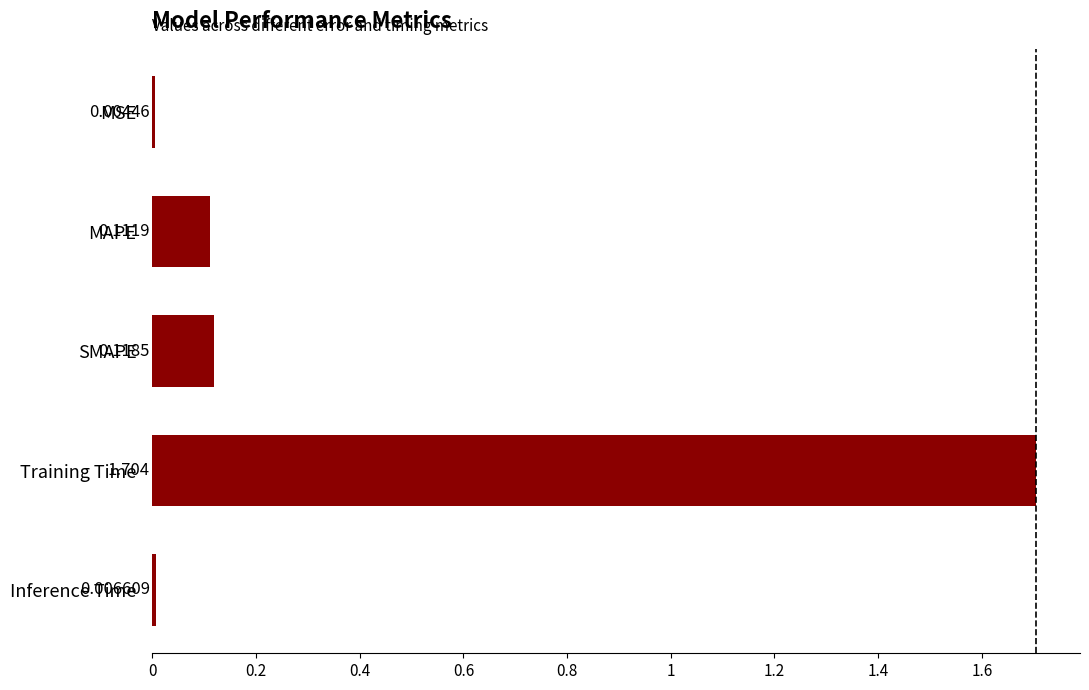

How many data points does each series have?

5